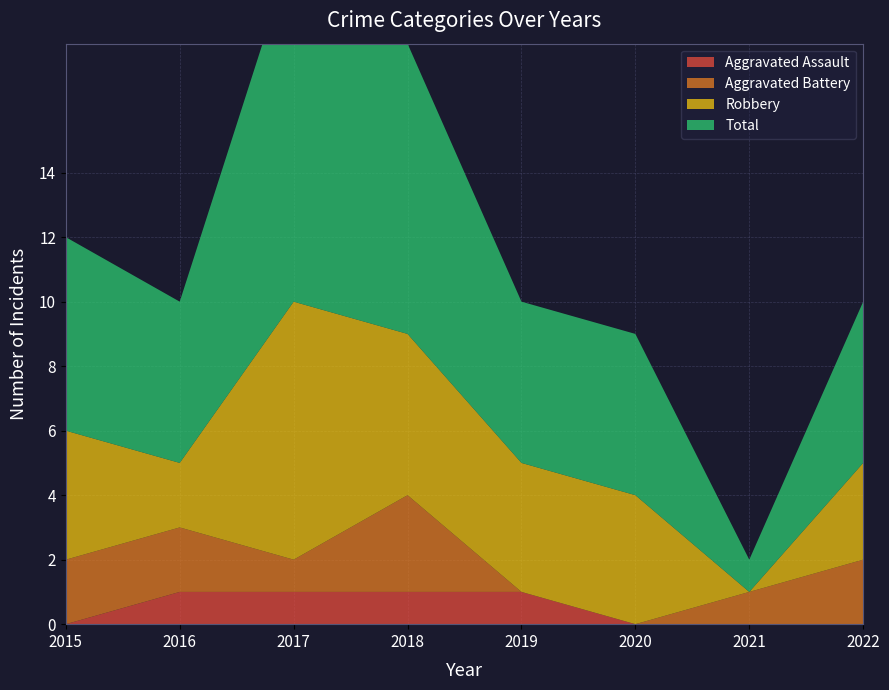

Reading left to right, extract all data points from this chart.

Aggravated Assault: 0	1	1	1	1	0	0	0
Aggravated Battery: 2	2	1	3	0	0	1	2
Robbery: 4	2	8	5	4	4	0	3
Total: 6	5	11	9	5	5	1	5